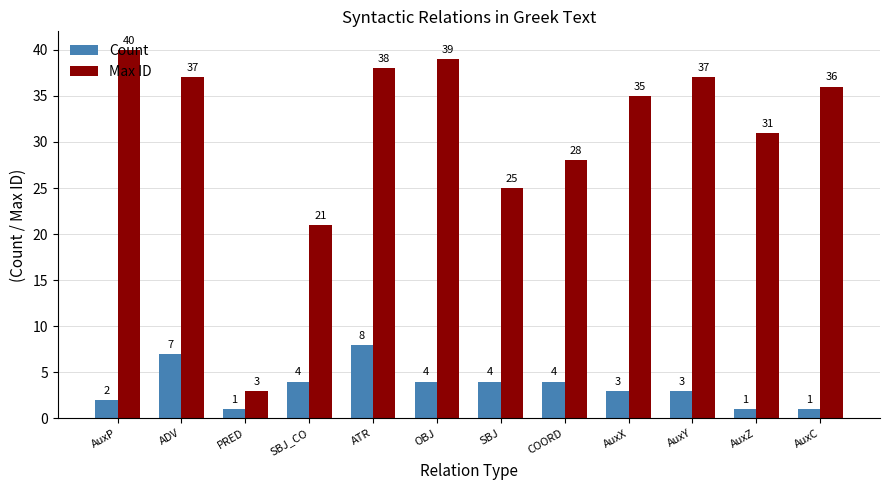

What is the difference between the maximum and second lowest values in the Max ID series?

19